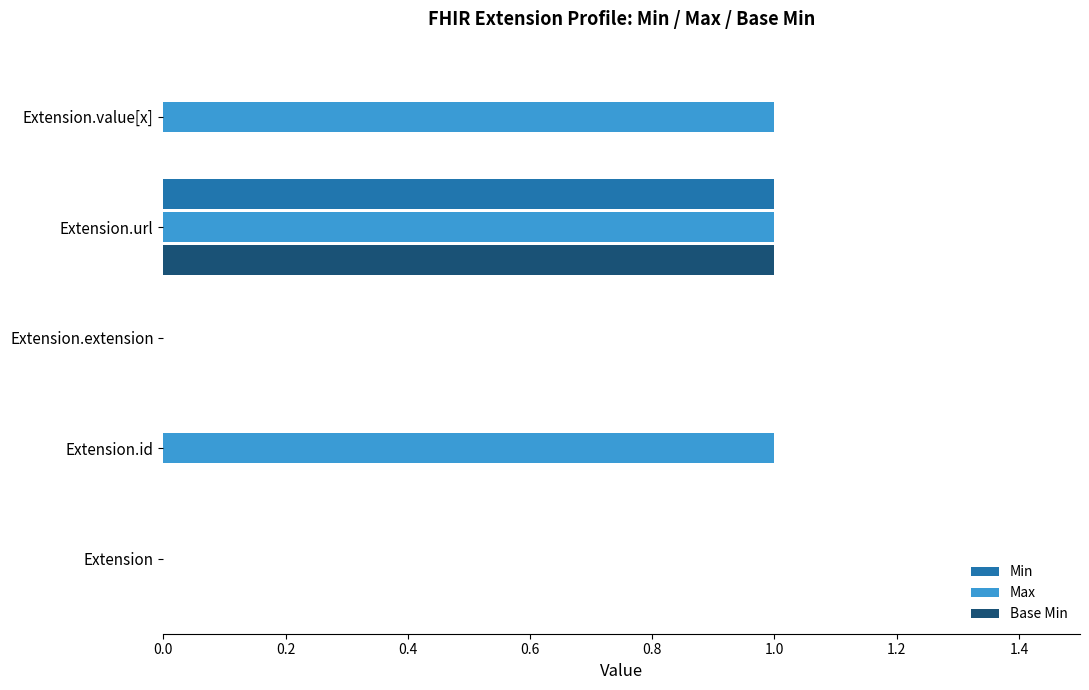

The value of Min at Extension is 1. True or false?

False